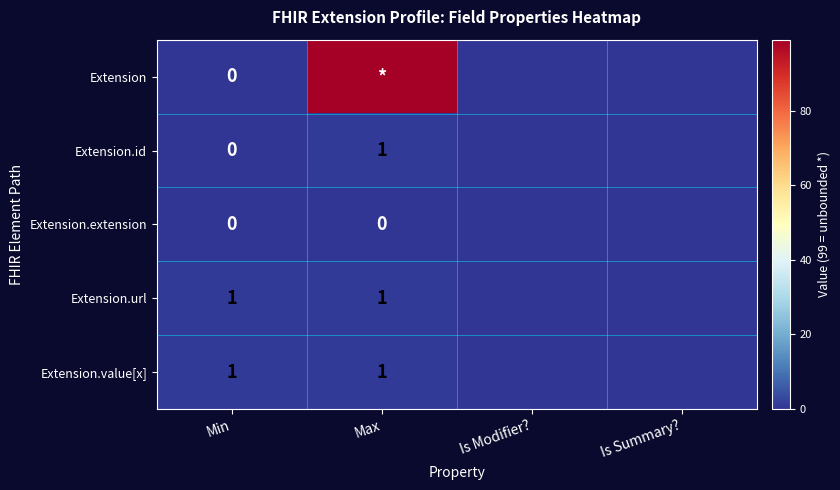

True or false: Extension.value[x] has a value of 1 at Max.

True